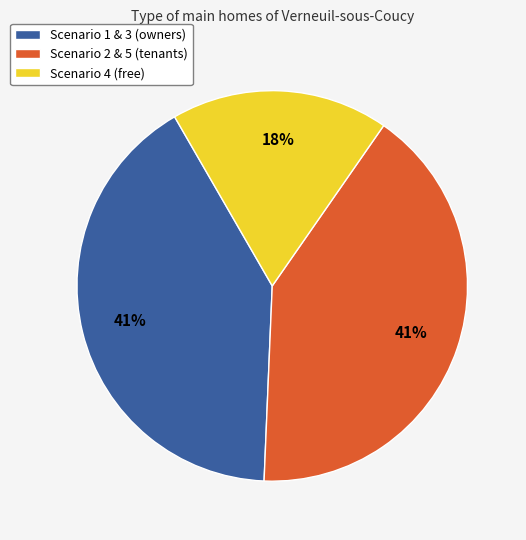

What is the ratio of the value at Scenario 1 & 3 (owners) to the value at Scenario 4 (free)?

2.3